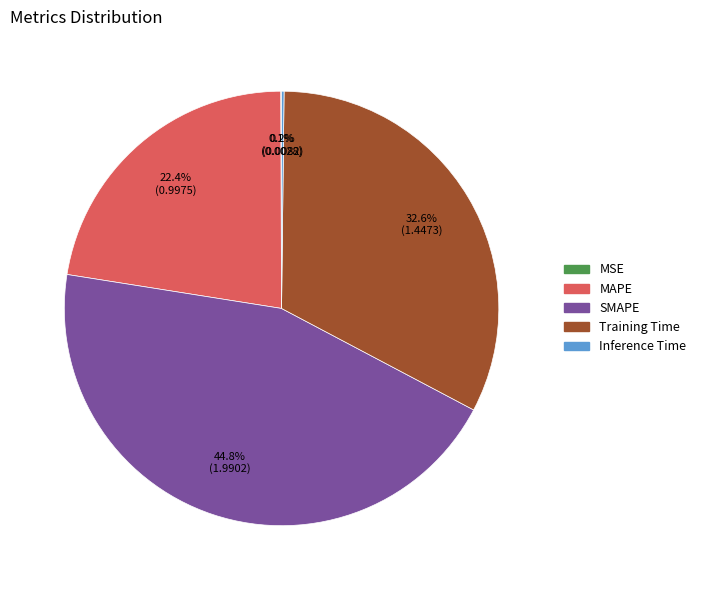

What percentage is NOT represented by MAPE?

77.6%